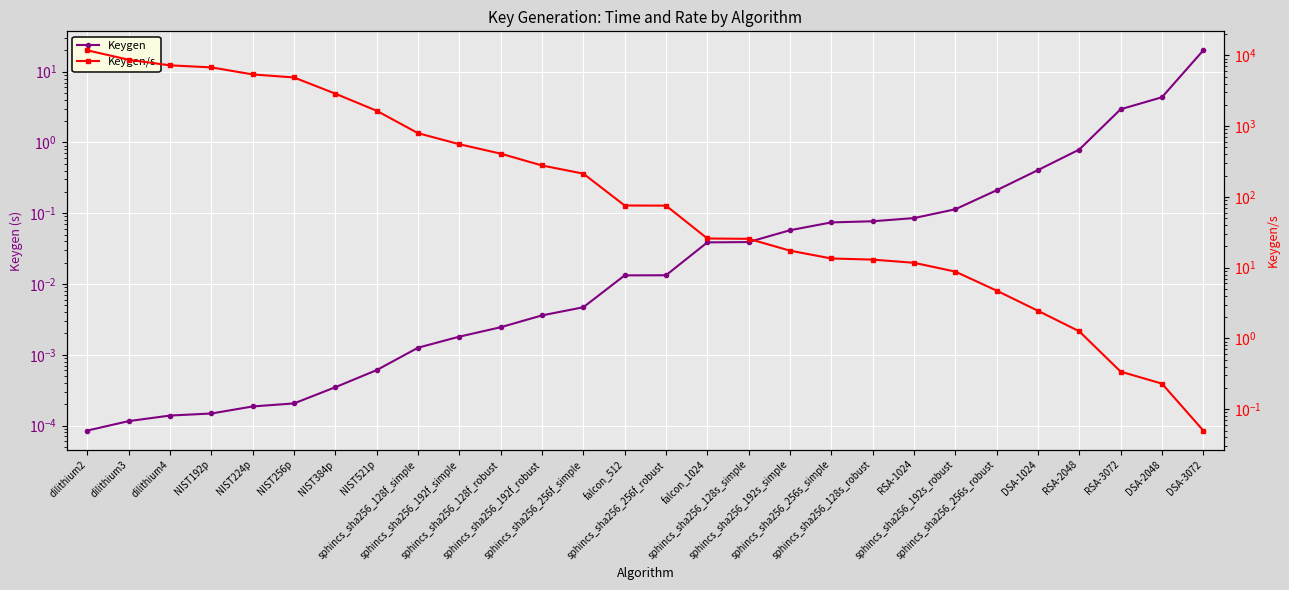

Rank the categories by Keygen/s value from highest to lowest.

dilithium2, dilithium3, dilithium4, NIST192p, NIST224p, NIST256p, NIST384p, NIST521p, sphincs_sha256_128f_simple, sphincs_sha256_192f_simple, sphincs_sha256_128f_robust, sphincs_sha256_192f_robust, sphincs_sha256_256f_simple, falcon_512, sphincs_sha256_256f_robust, falcon_1024, sphincs_sha256_128s_simple, sphincs_sha256_192s_simple, sphincs_sha256_256s_simple, sphincs_sha256_128s_robust, RSA-1024, sphincs_sha256_192s_robust, sphincs_sha256_256s_robust, DSA-1024, RSA-2048, RSA-3072, DSA-2048, DSA-3072